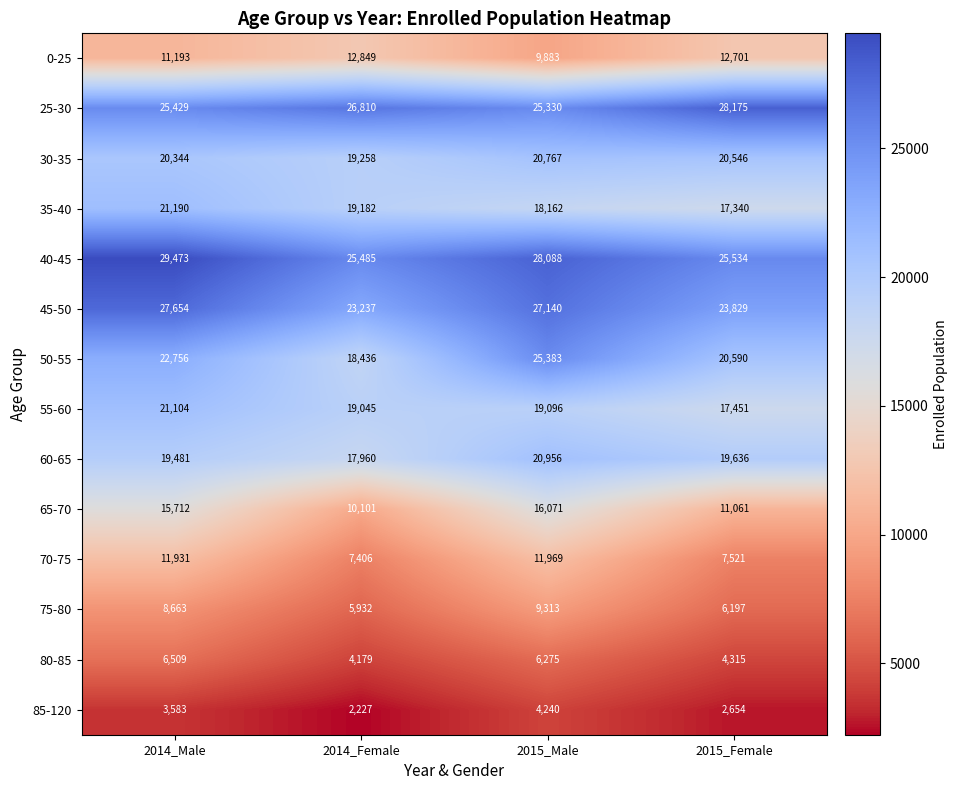

Which series has the largest range (max minus min)?

50-55